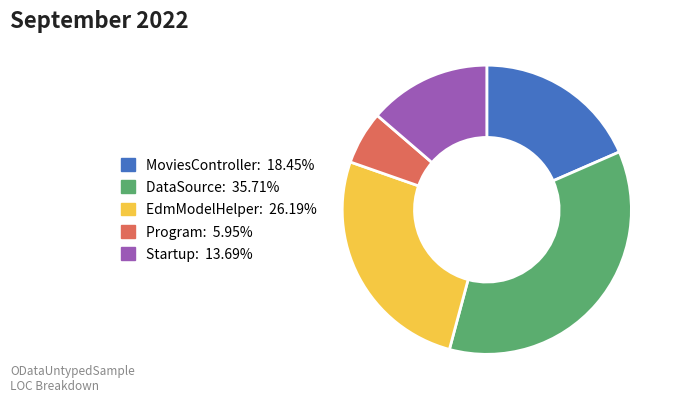

What is the smallest slice in the pie chart?

Program